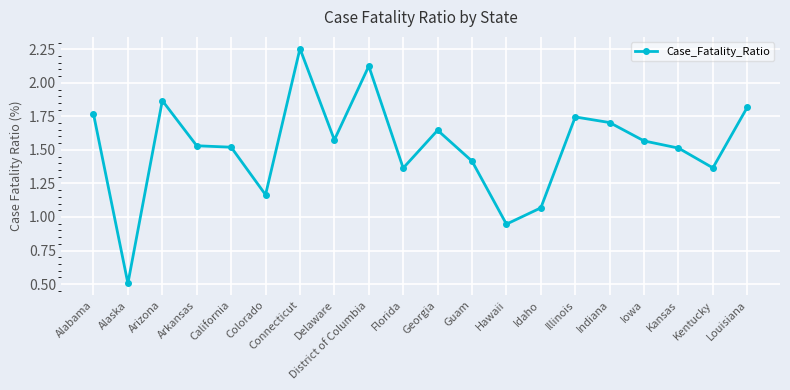

What is the sum of all values?

30.5